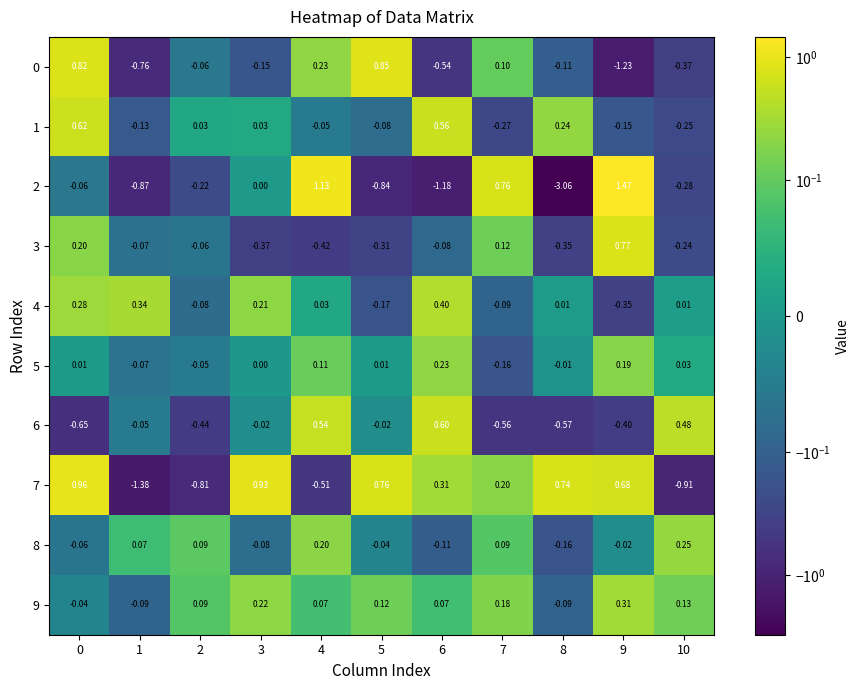

At how many categories does at least one series exceed 0?

11